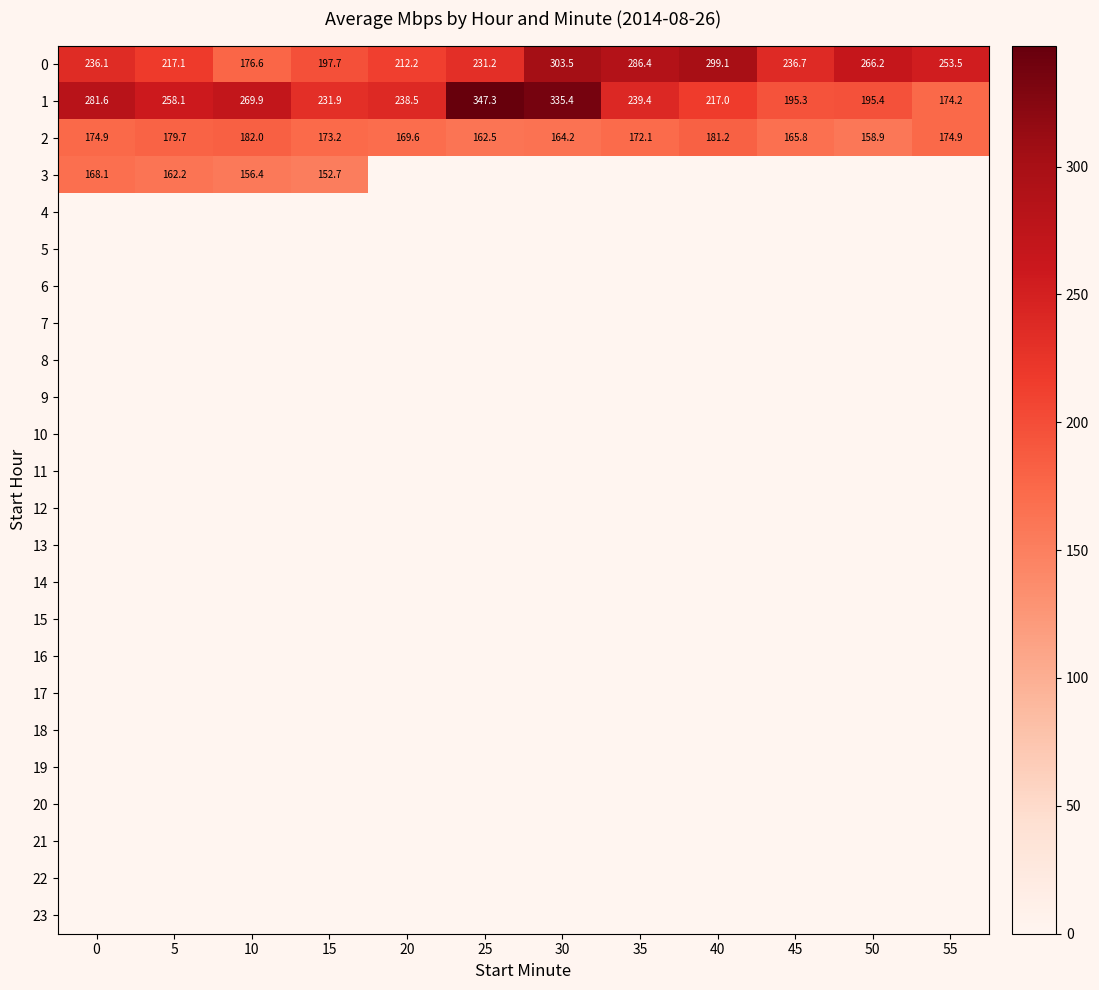

What is the maximum value for 2?

182.0